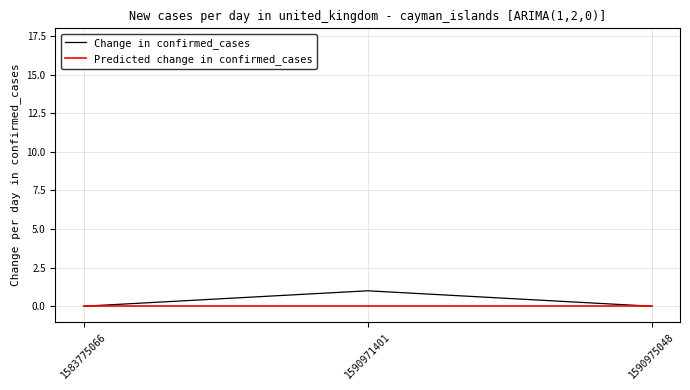

List the series in order of their overall mean, highest first.

Change in confirmed_cases, Predicted change in confirmed_cases